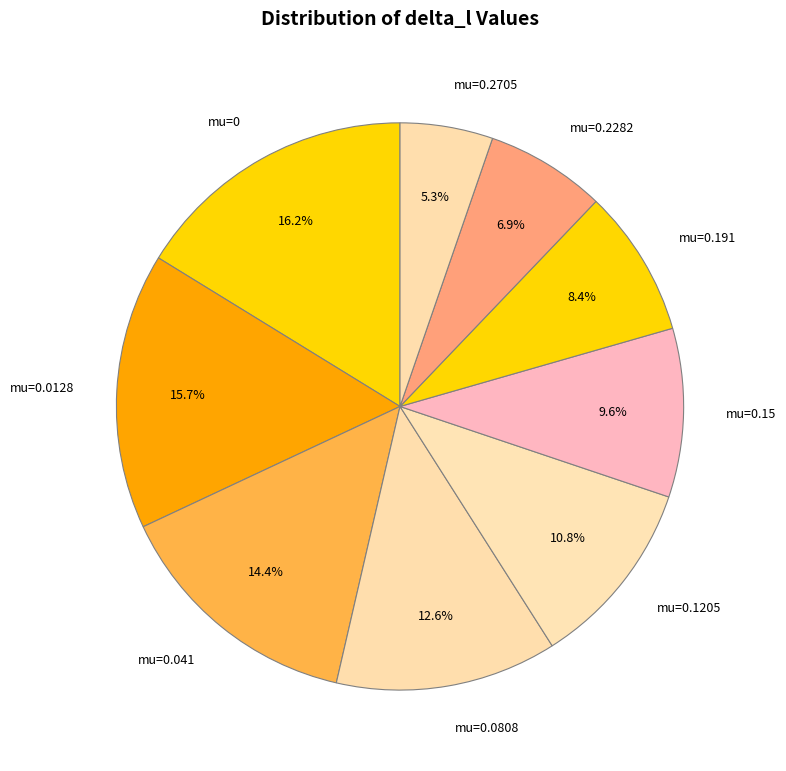

To the nearest percent, what portion does mu=0.2705 represent?

5%